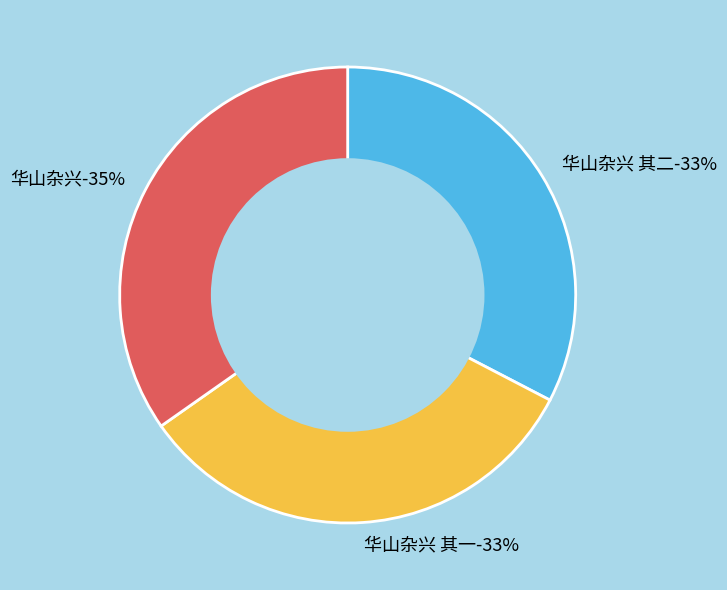

To the nearest percent, what portion does 华山杂兴 其一 represent?

33%